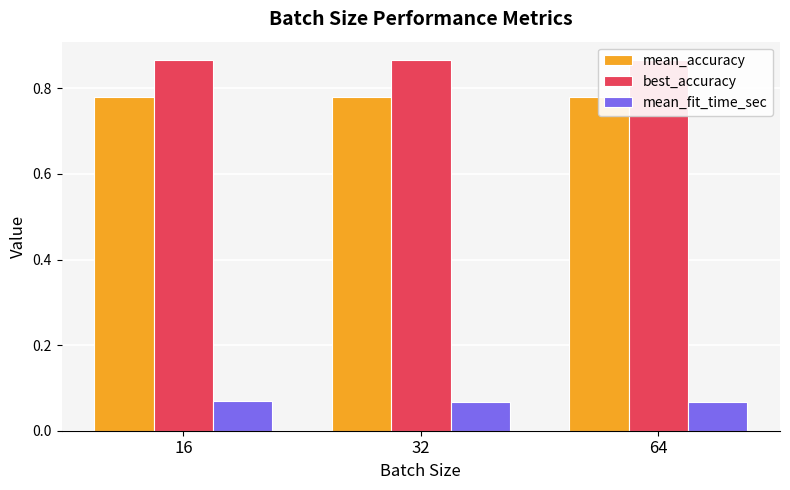

Read the mean_fit_time_sec value at 16.

0.1